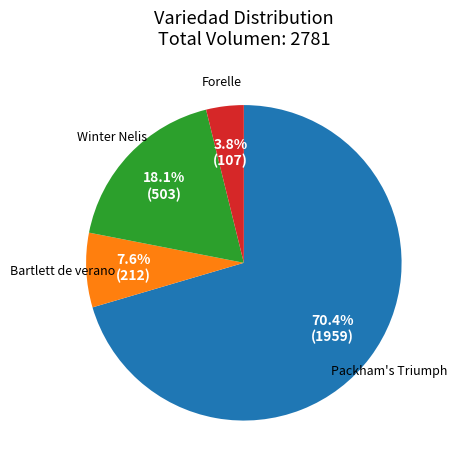

Which slice represents more than half of the pie?

Packham's Triumph